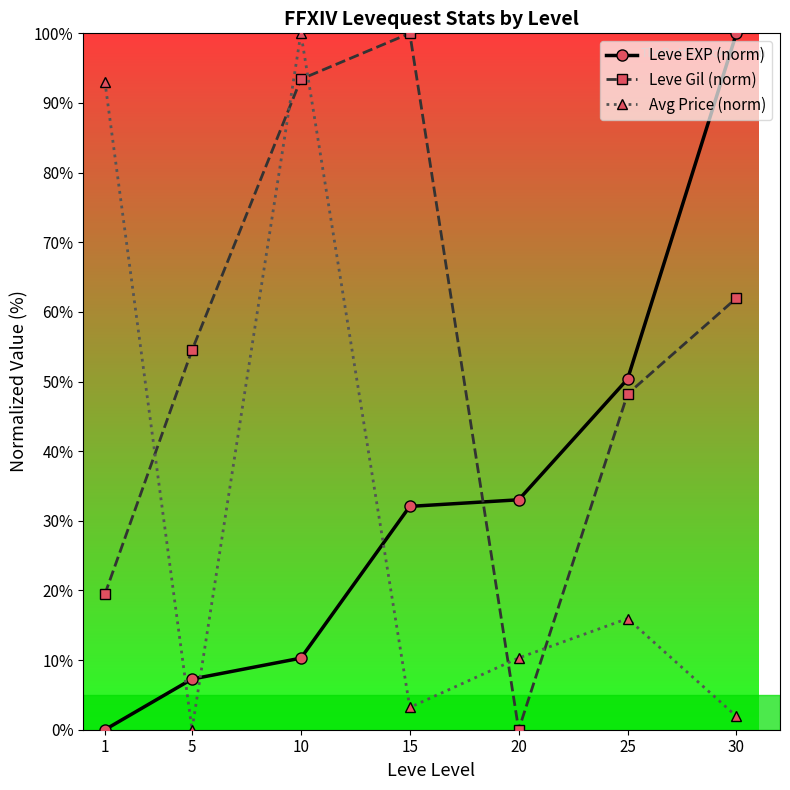

Is this an area chart (filled region under the line)?

No